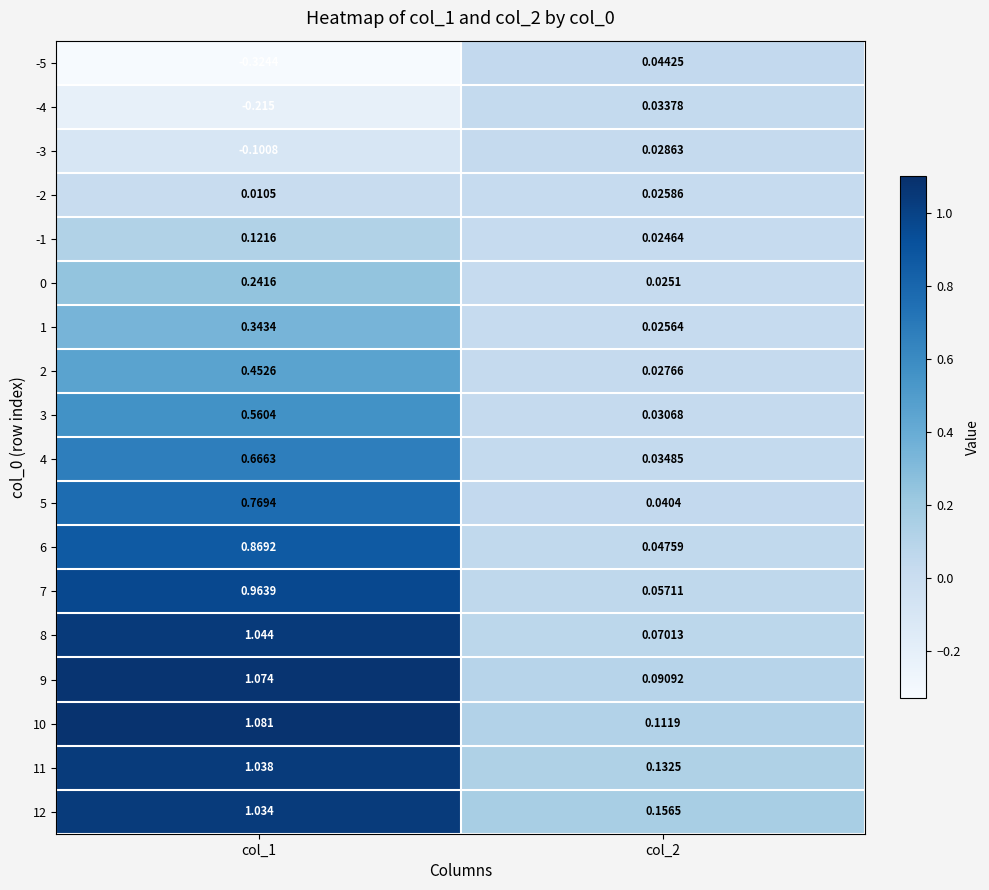

Is the value of 1 at col_1 greater than the value of -2 at col_1?

Yes